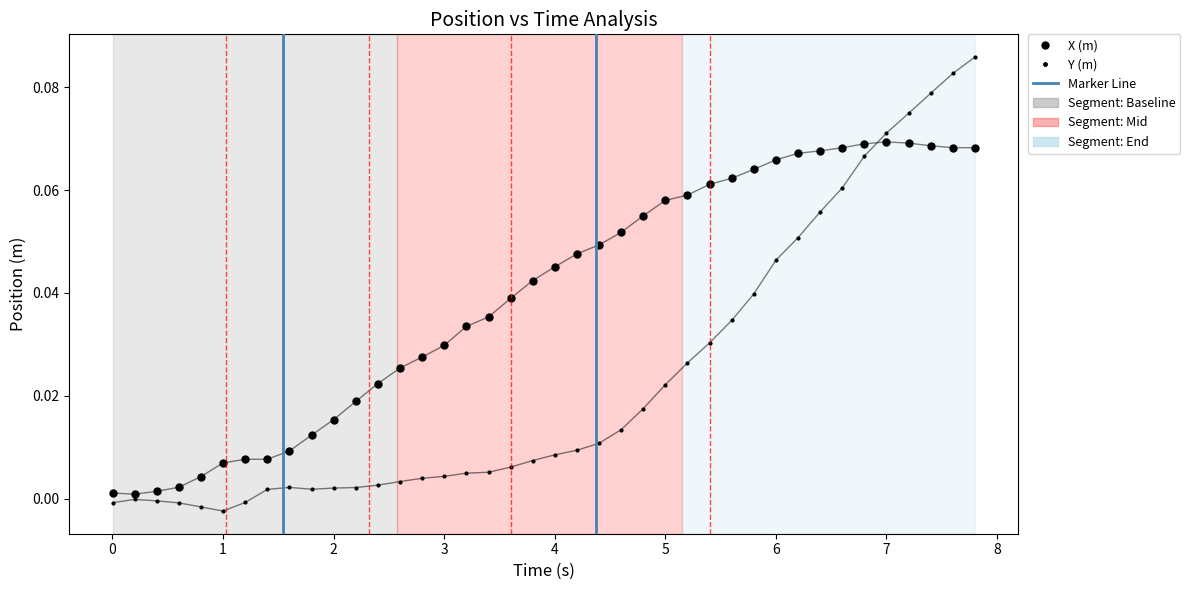

Which series has the largest range (max minus min)?

Y (m)